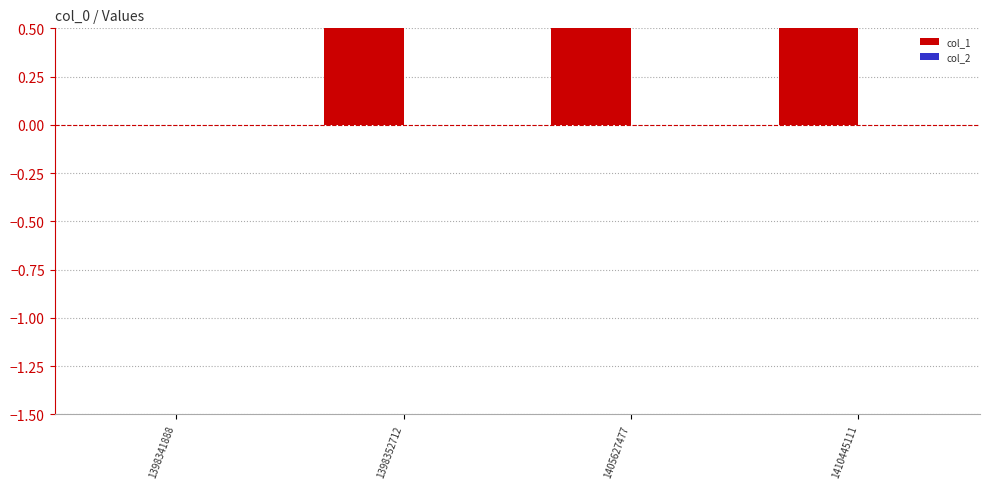

Rank the series by their average value, from lowest to highest.

col_2, col_1